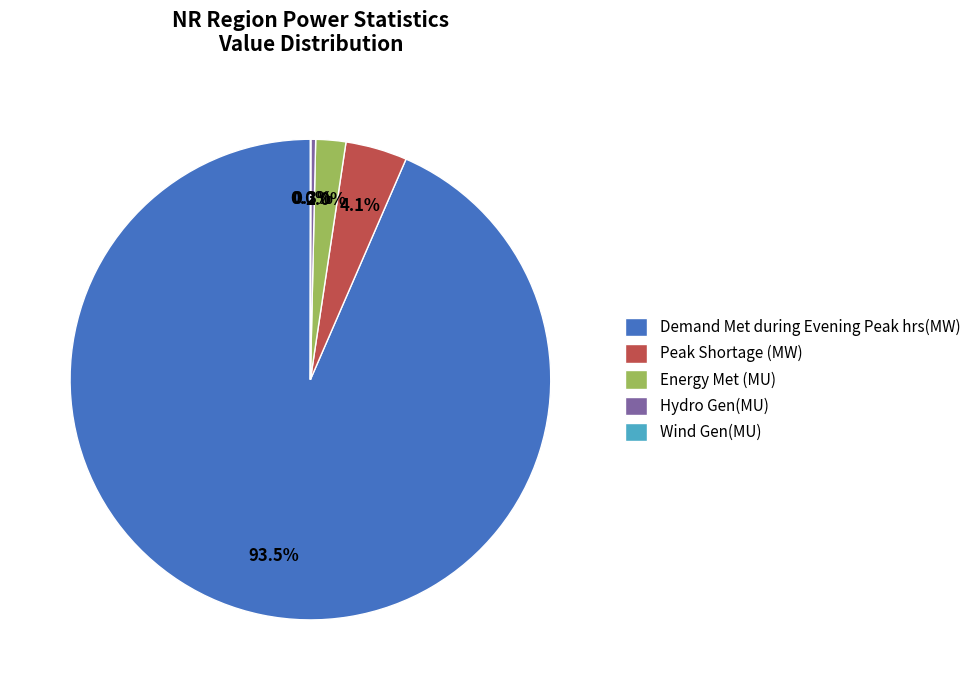

What is the ratio of the value at Peak Shortage (MW) to the value at Energy Met (MU)?

2.1